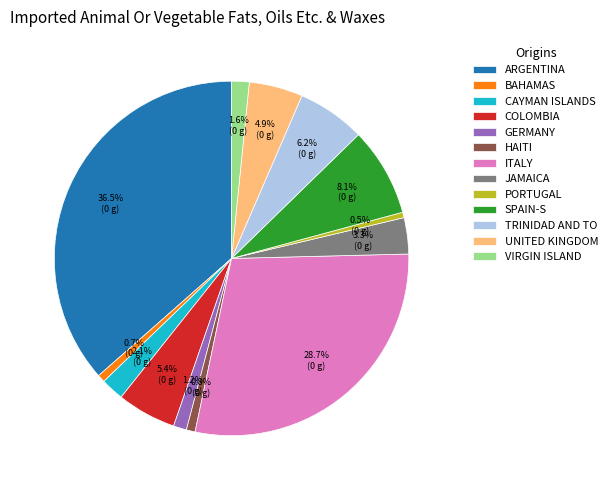

Which slice is the largest?

ARGENTINA